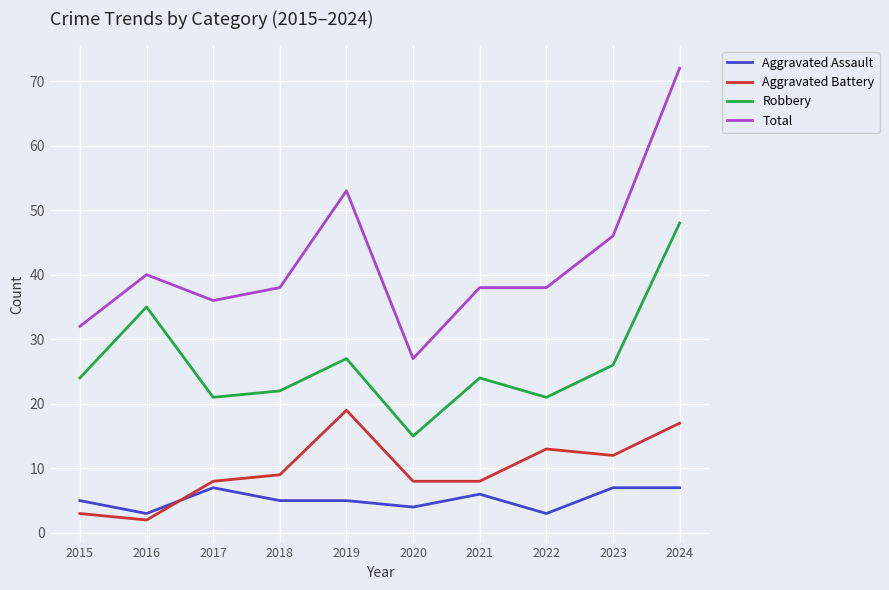

True or false: Aggravated Battery and Total cross at least once.

False